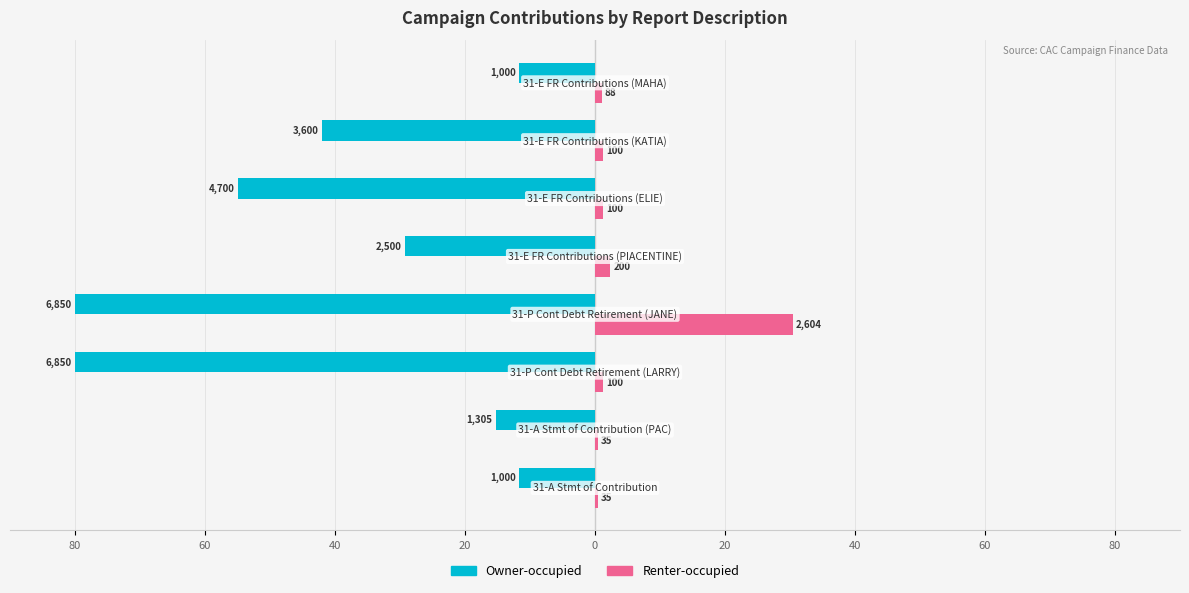

What are all the series names shown in the legend?

Owner-occupied, Renter-occupied